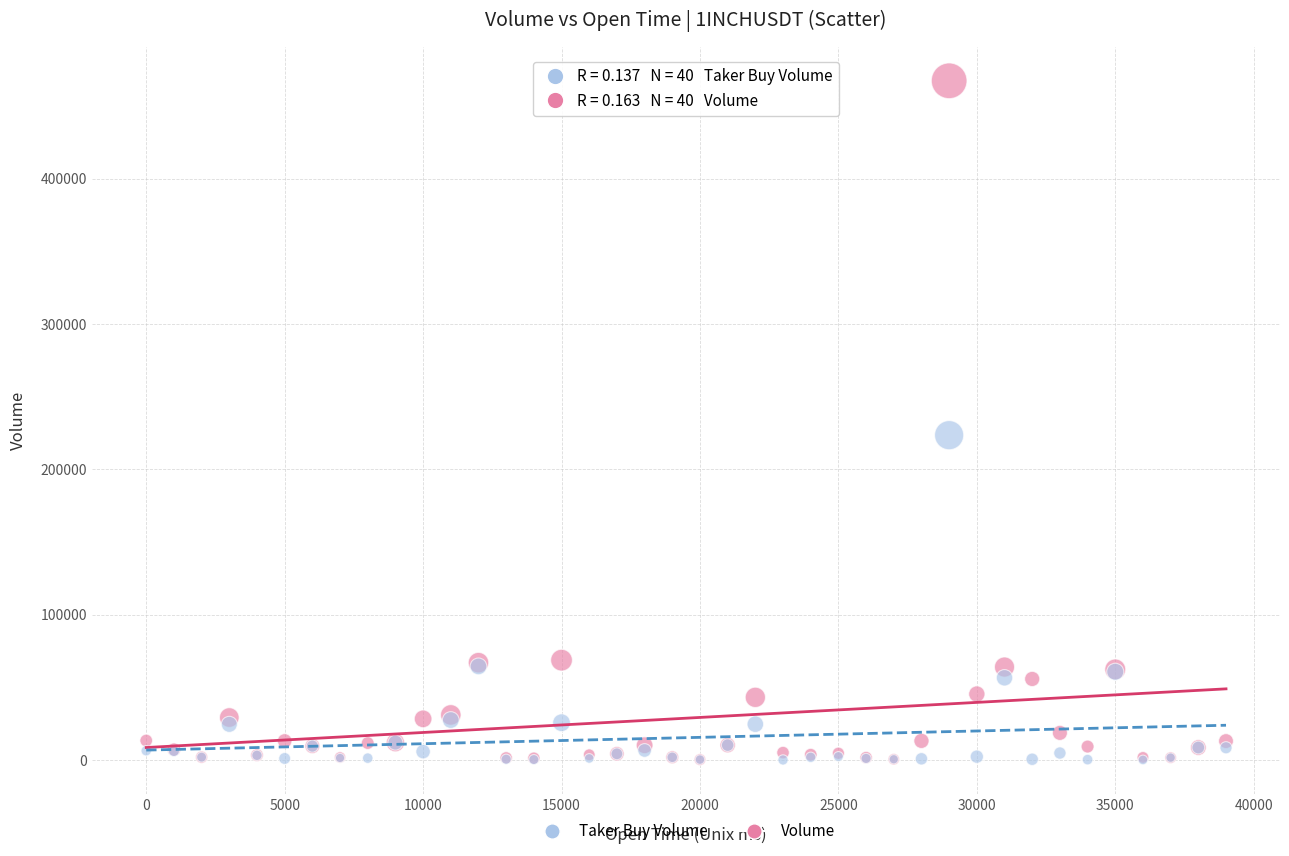

In the Volume series, what Y value is closest to 233749?

68637